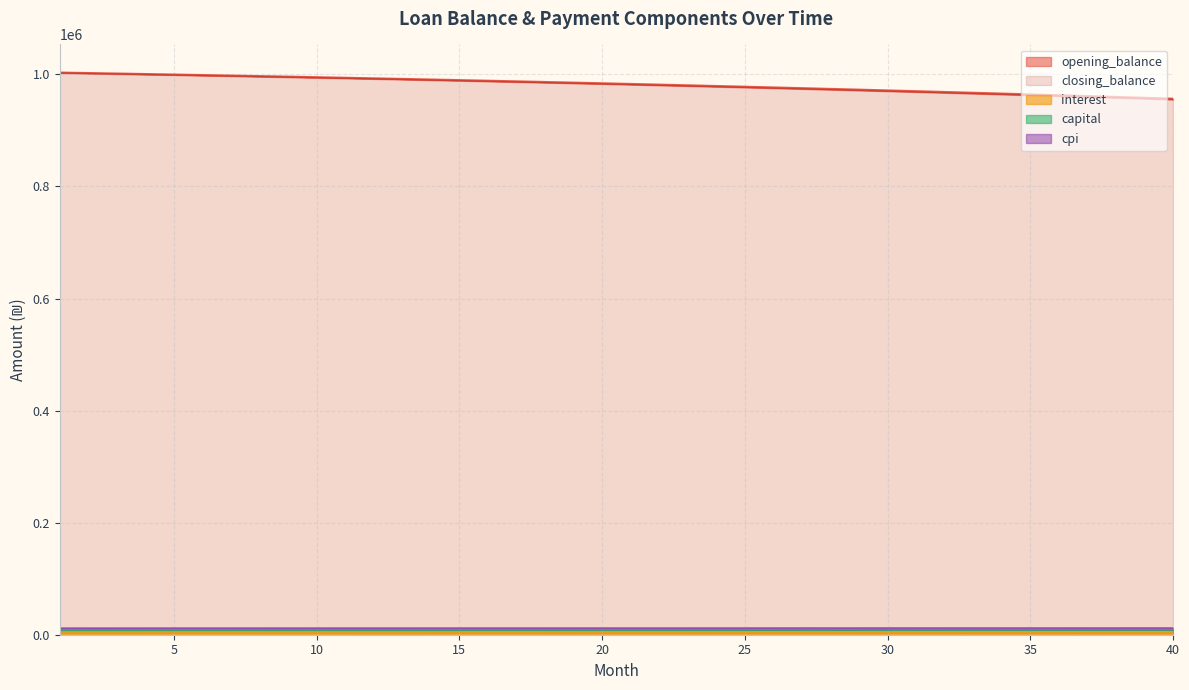

What is the minimum value shown in the chart?

3986.4